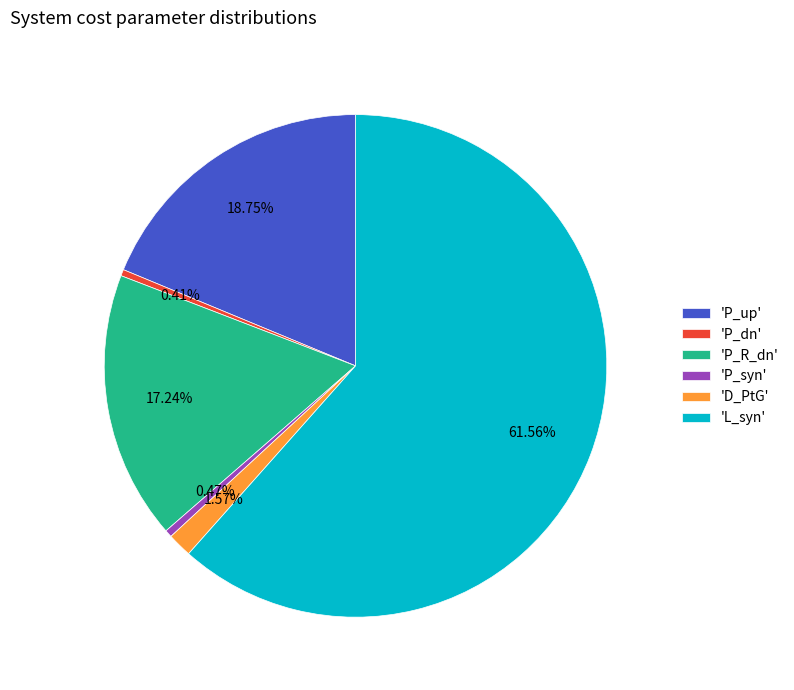

Which slice is the largest?

'L_syn'